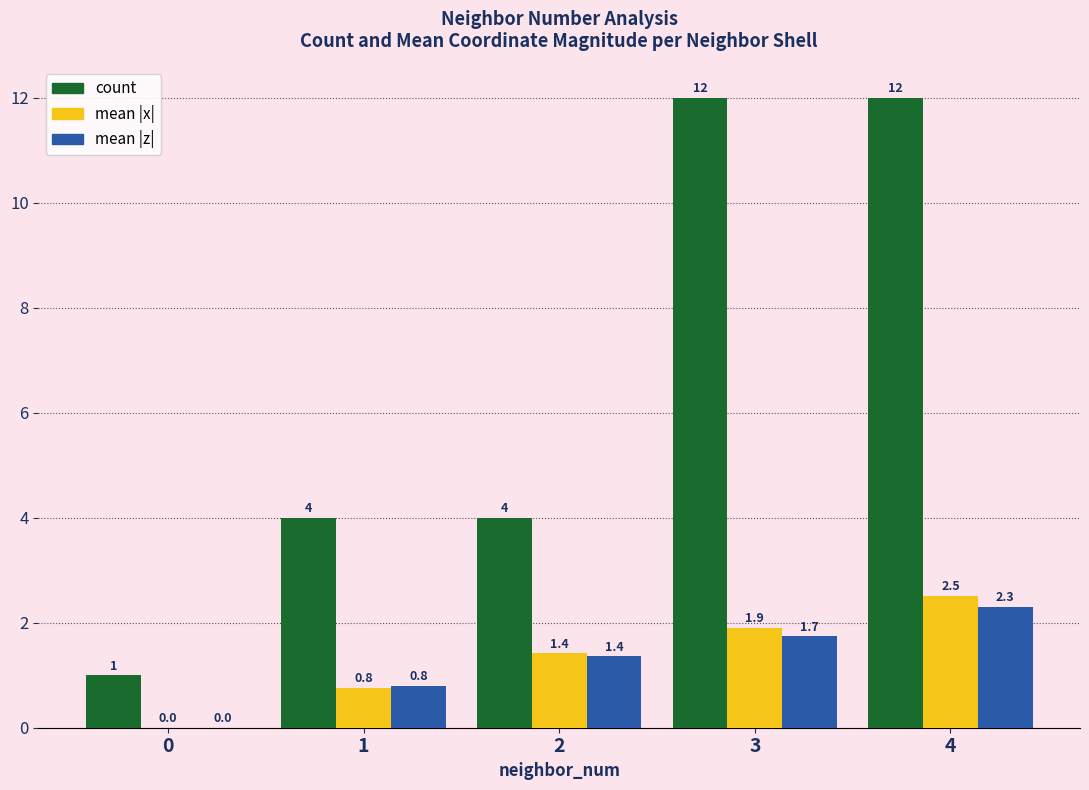

Between 0 and 2, which series saw the biggest shift?

count